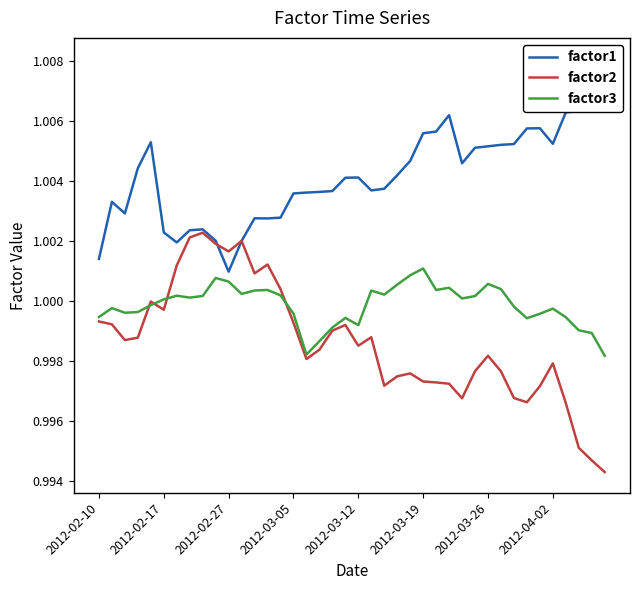

The value of factor3 at 2012-03-26 is 0.5. True or false?

False